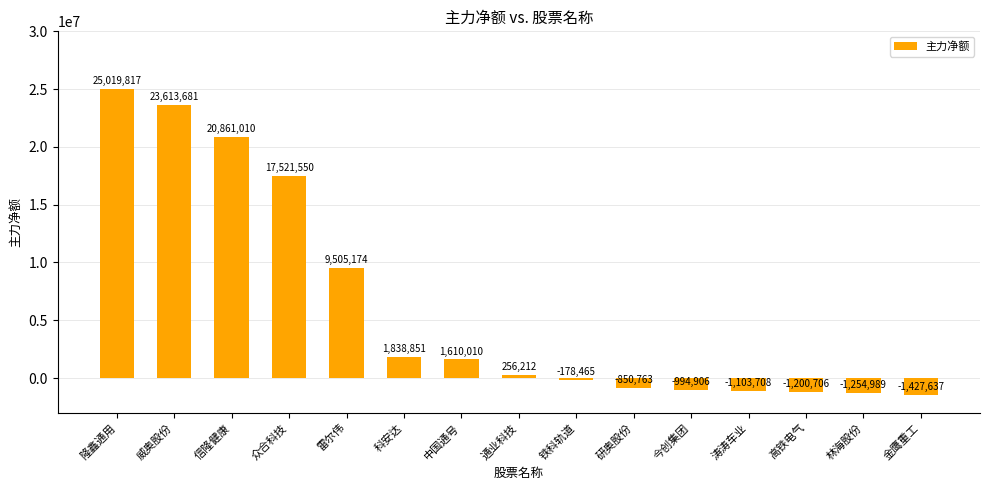

True or false: the data shows -1200706 at 高铁电气.

True